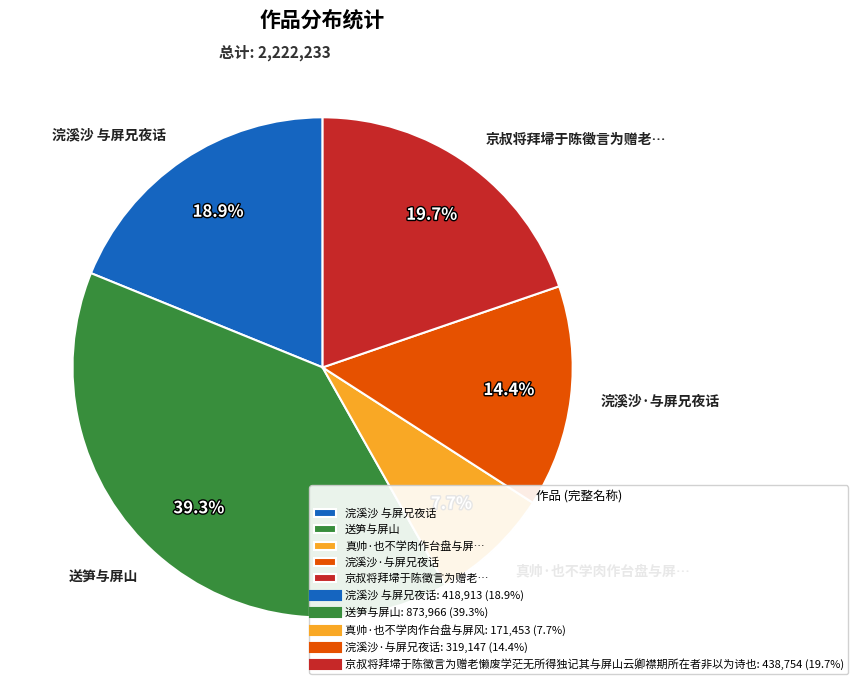

How many segments does this pie chart have?

5